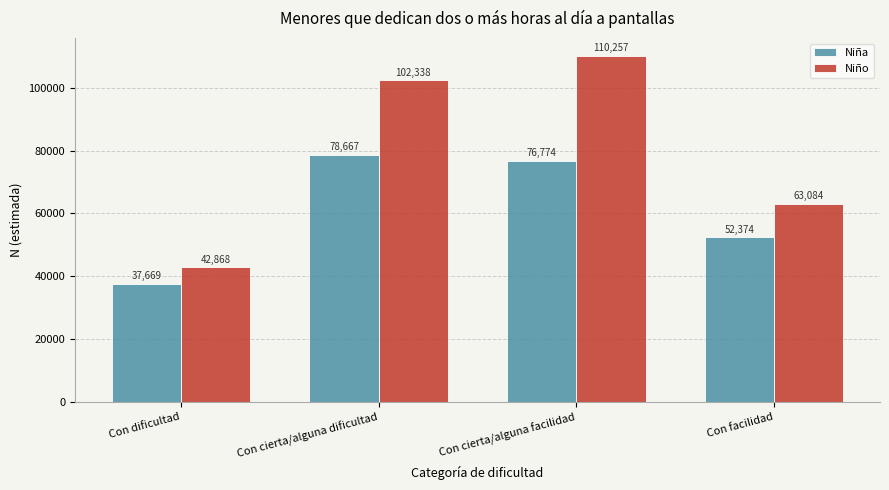

Reading left to right, transcribe all the data shown in this chart.

Niña: Con dificultad=37669	Con cierta/alguna dificultad=78667	Con cierta/alguna facilidad=76774	Con facilidad=52374
Niño: Con dificultad=42868	Con cierta/alguna dificultad=102338	Con cierta/alguna facilidad=110257	Con facilidad=63084